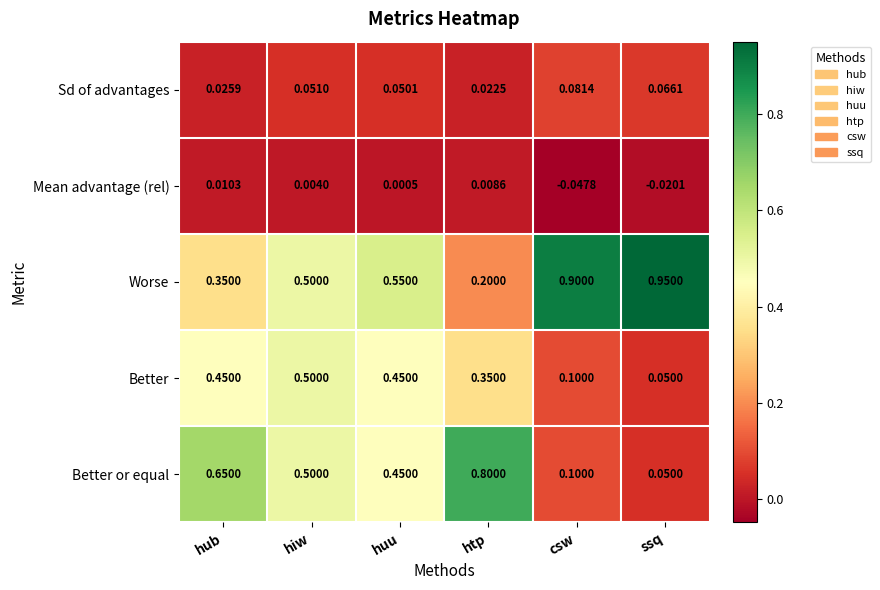

Which category has the highest value across all series?

ssq